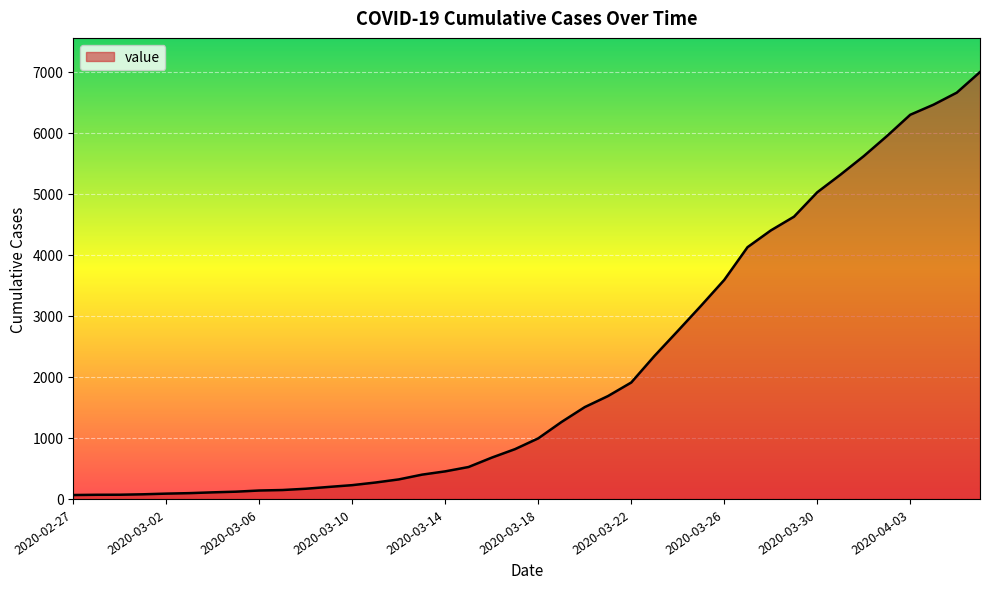

What is the minimum value shown in the chart?

64